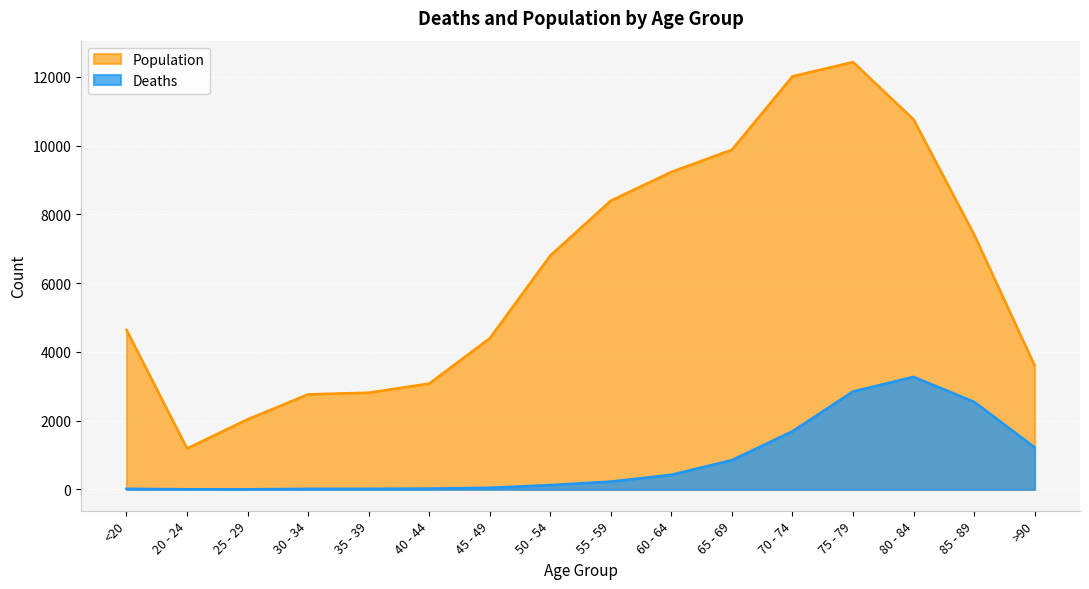

What is the sum of the Population values at >90 and 20 - 24?

4795